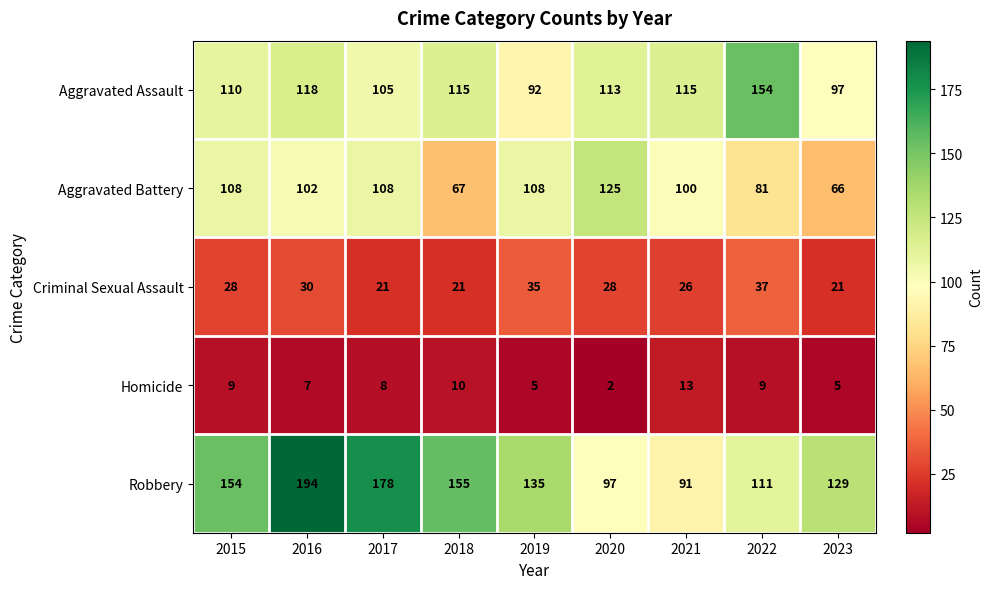

At which category does the chart reach its peak across all series?

2016